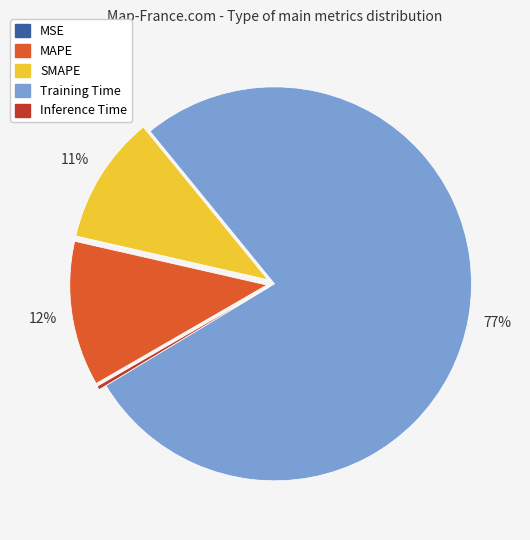

Which slice is the largest?

Training Time